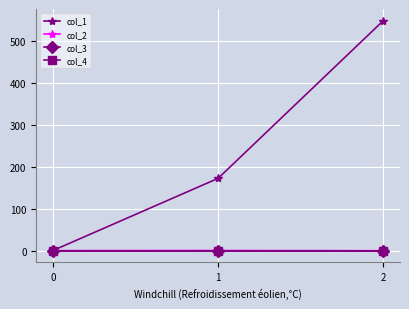

What is the smallest value displayed?

-0.3